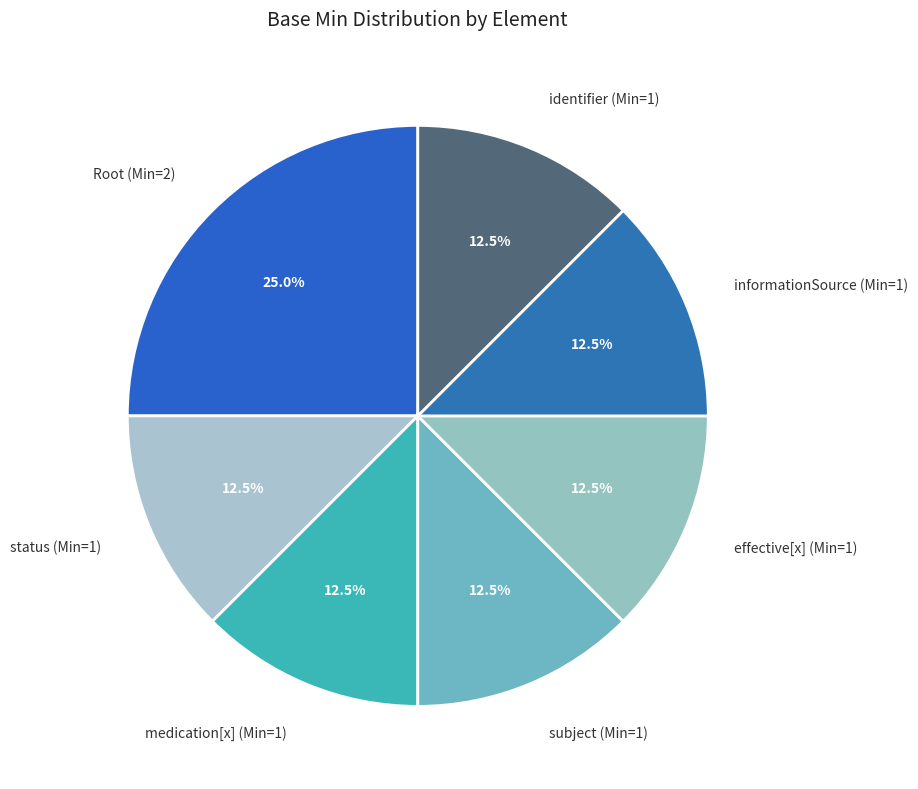

How many slices are in this pie chart?

7